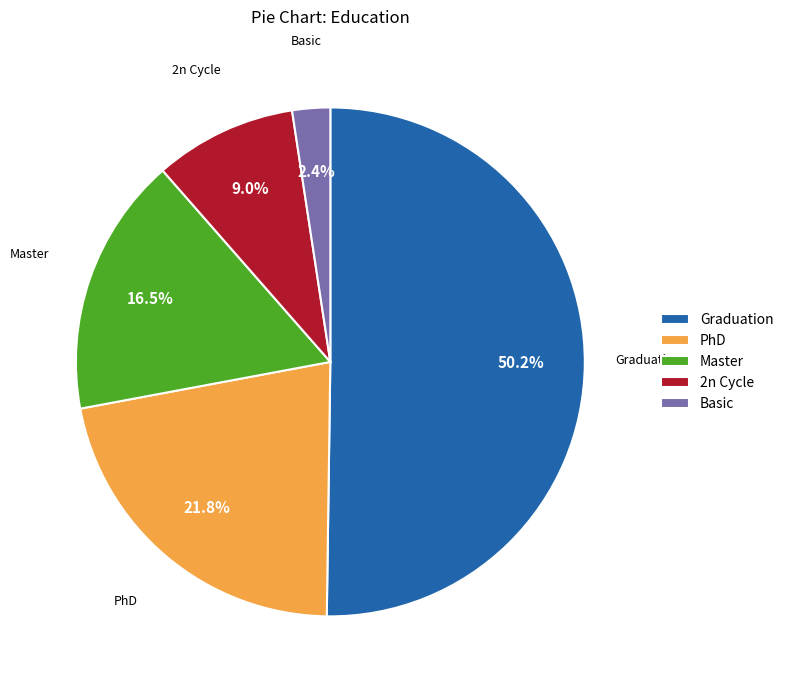

Count the number of slices in the pie.

5